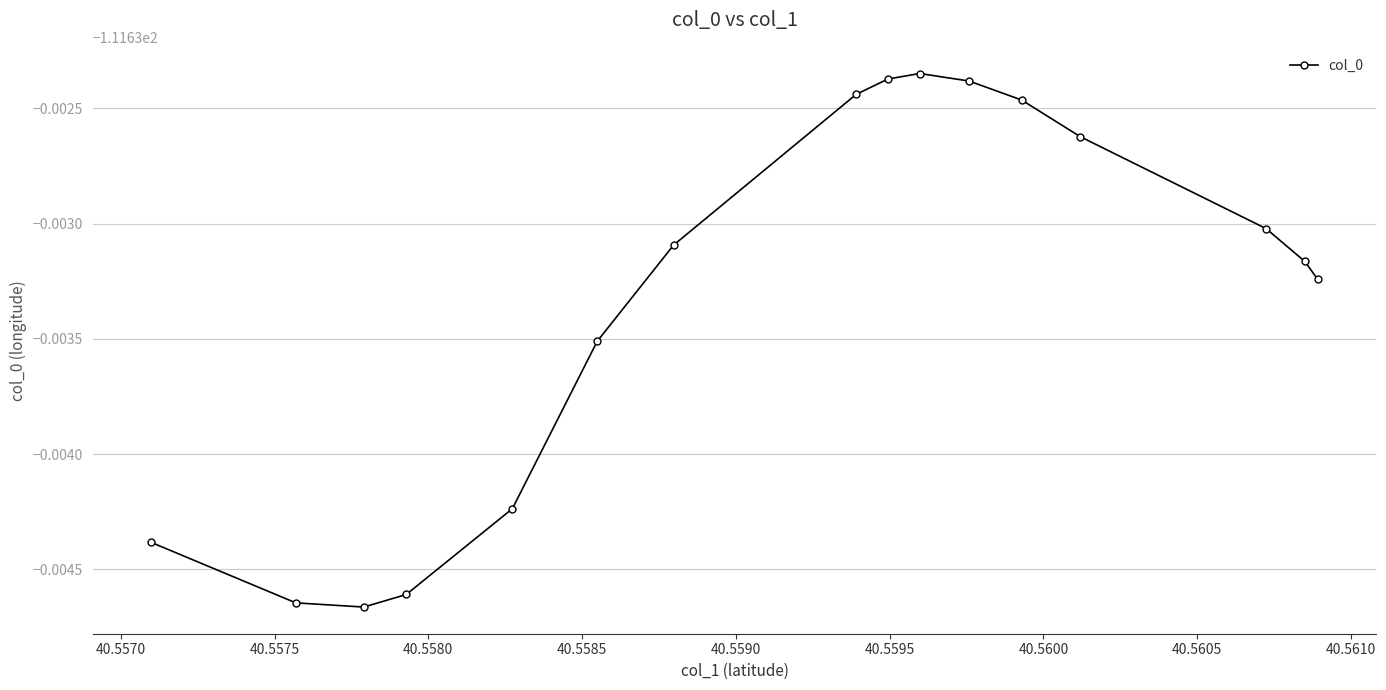

True or false: the data shows -111.6 at 40.5600.

True